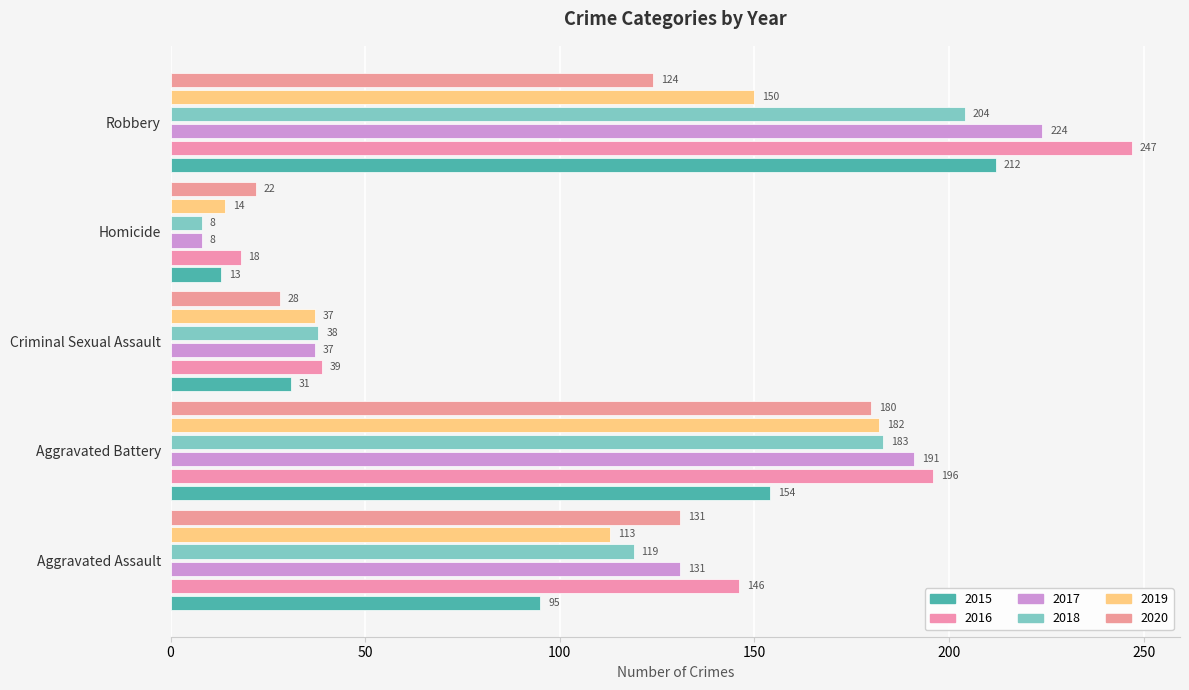

Count the number of categories in the chart.

5